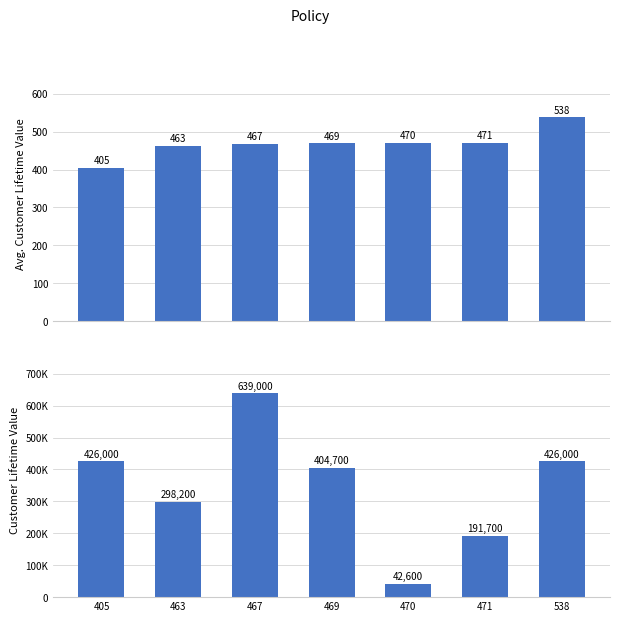

Reading left to right, what are all the values shown in this chart?

col_4: 405	463	467	469	470	471	538
col_16: 426000	298200	639000	404700	42600	191700	426000